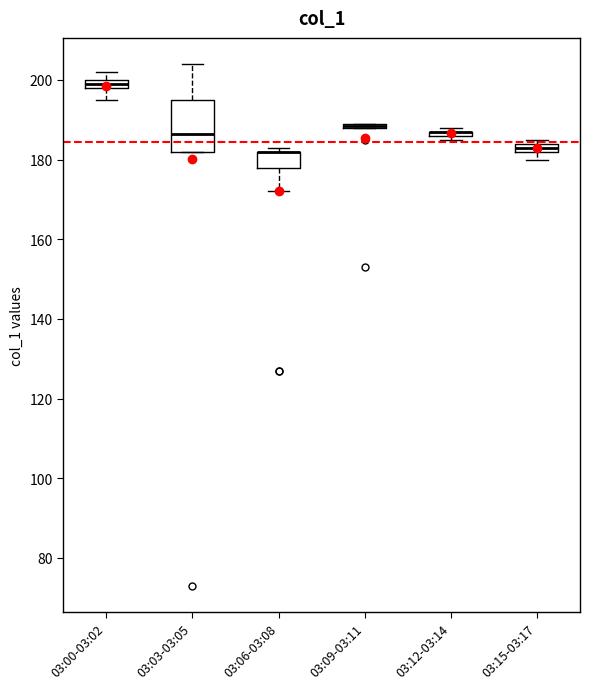

Where is the upper edge of the box for 03:12-03:14 on the y-axis? The values are not printed on the chart, so give them approximately, as read against the axis.

188